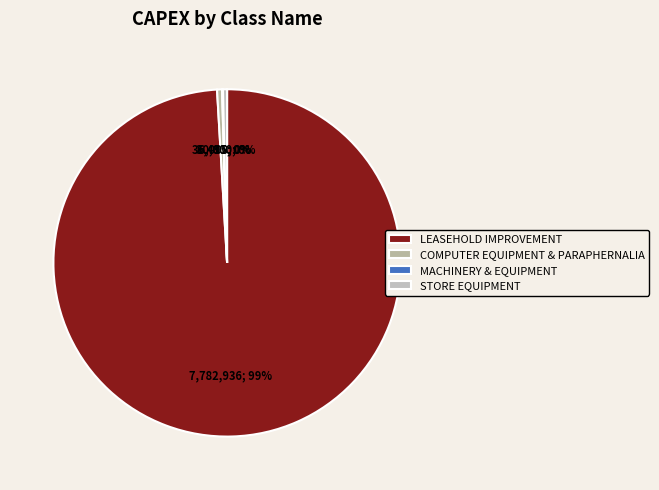

How many segments does this pie chart have?

4